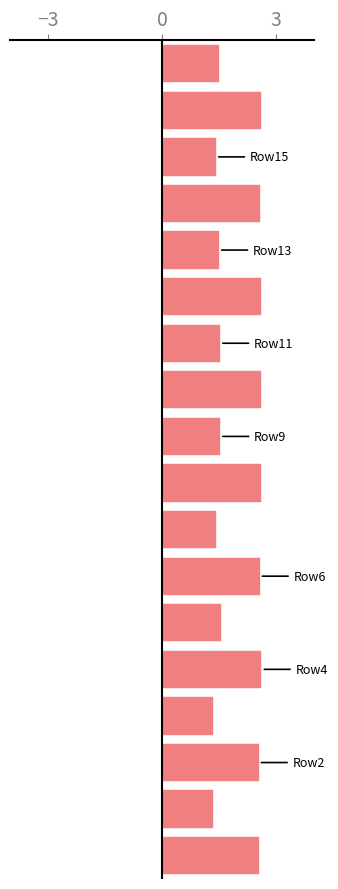

What is the difference between the second highest and minimum values?

1.3